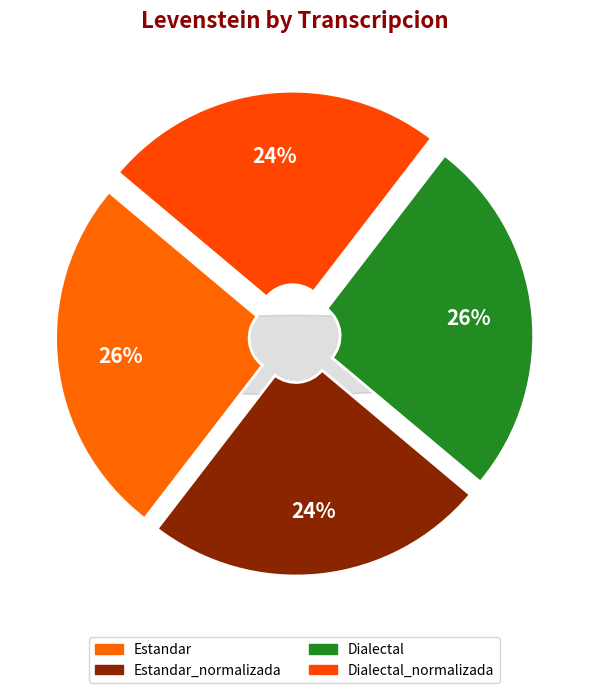

Rank the categories by value from highest to lowest.

Estandar, Dialectal, Estandar_normalizada, Dialectal_normalizada